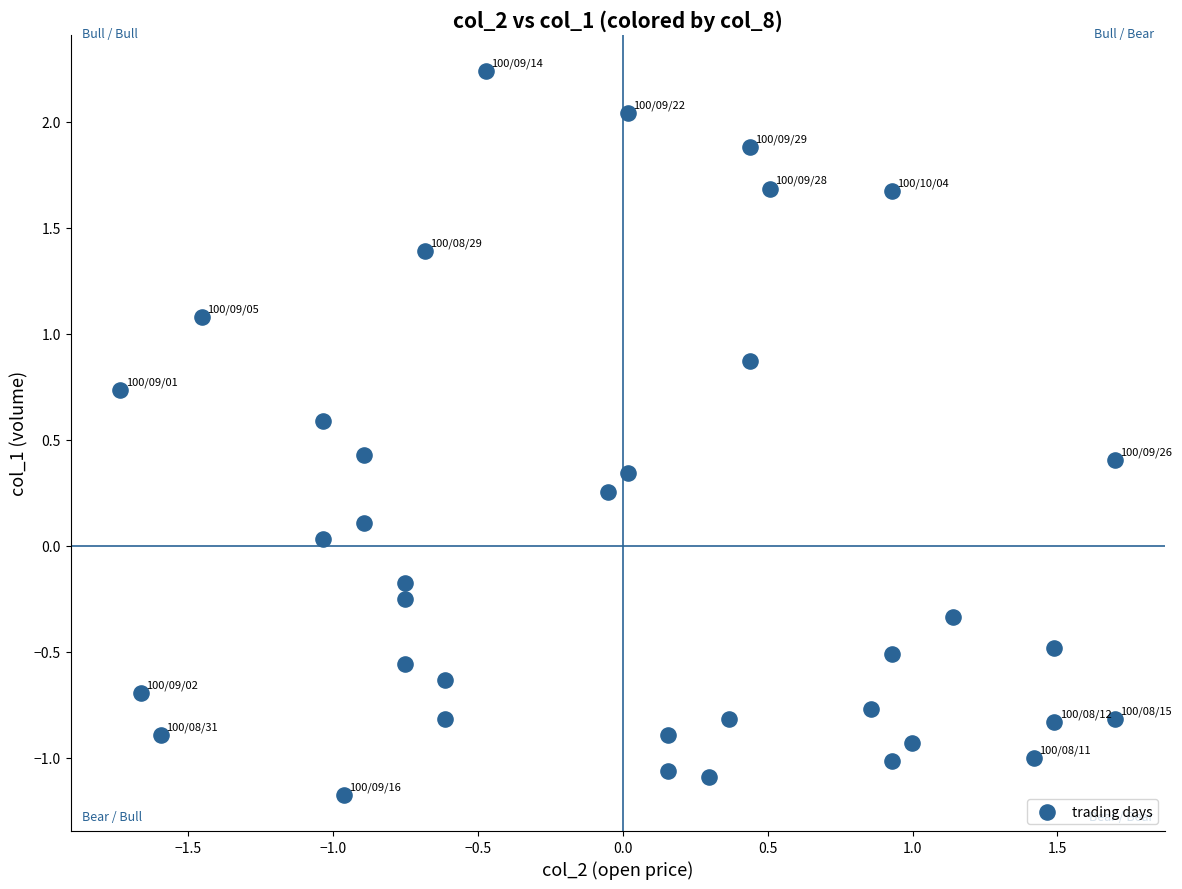

What is the range of X values (max minus min)?

3.4